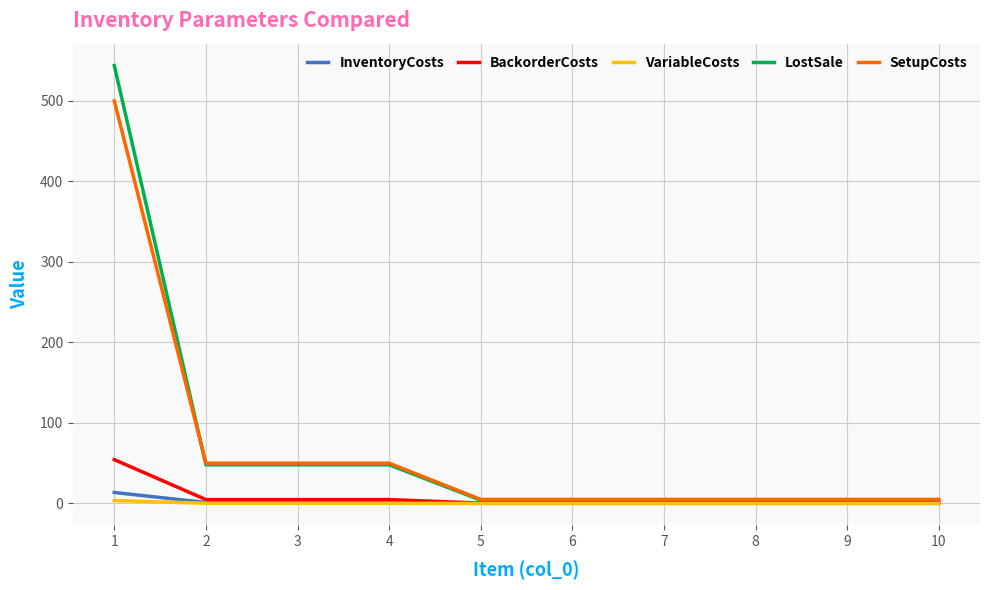

What is the greatest value displayed?

544.0